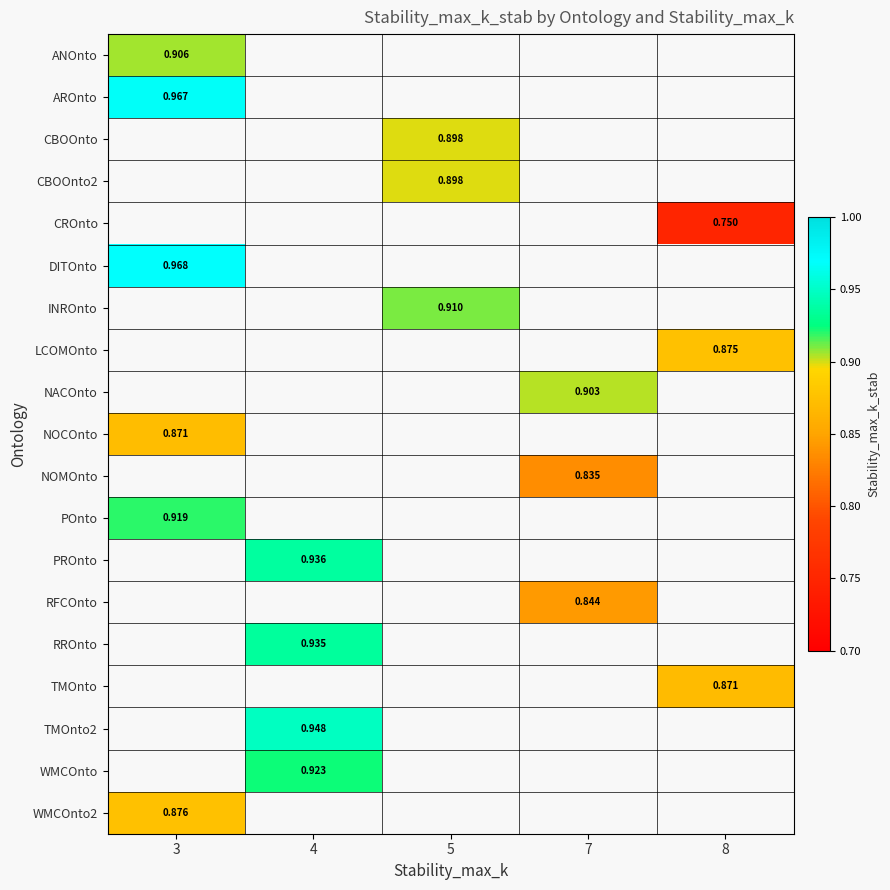

Count the number of categories in the chart.

5